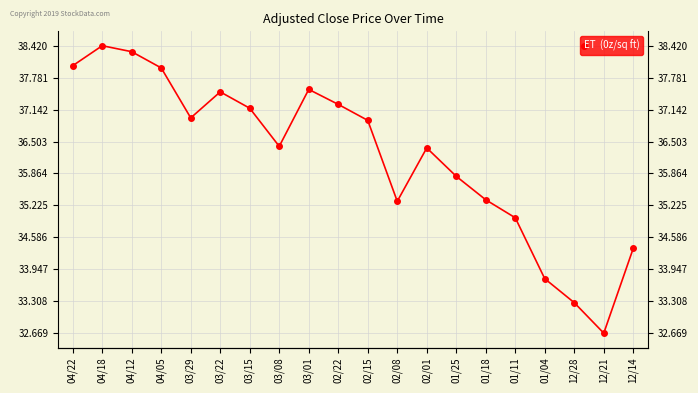

At which category does the data reach its first local valley?

03/29